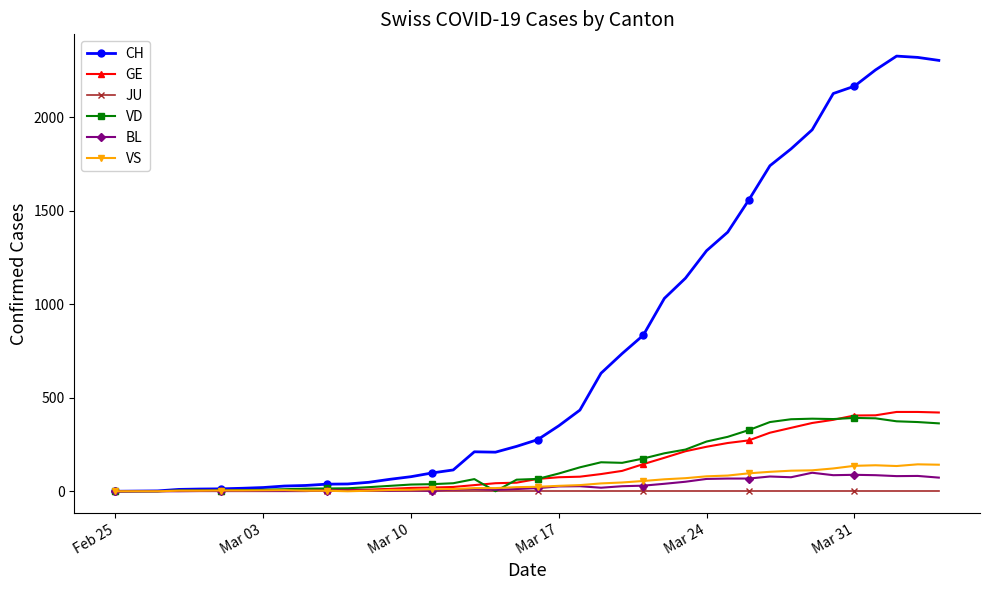

Which series has the largest range (max minus min)?

CH